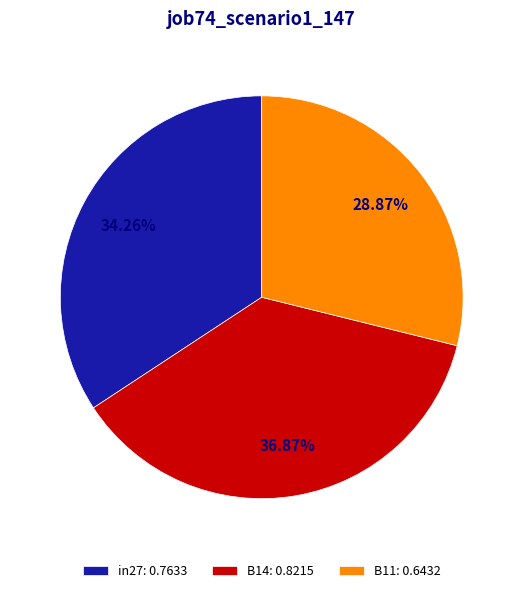

What is the smallest slice in the pie chart?

B11